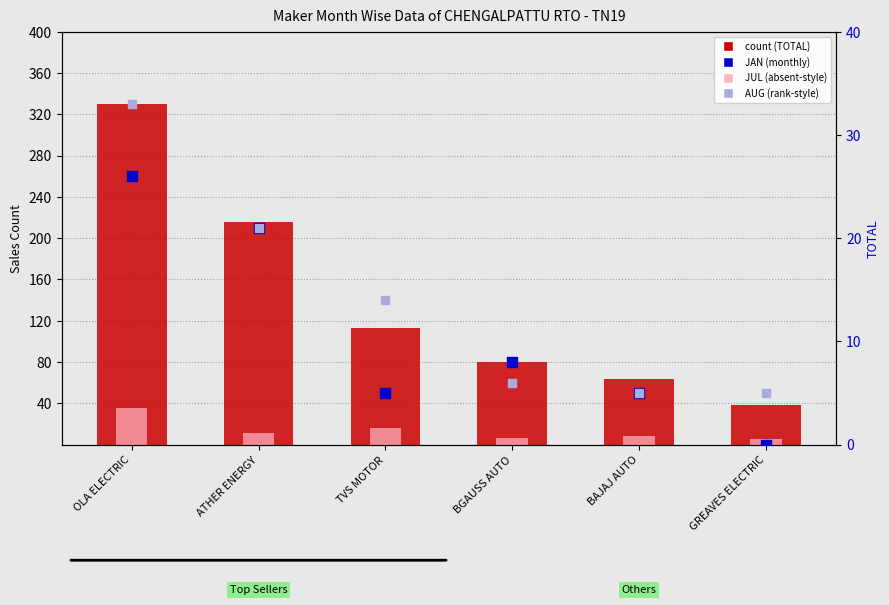

Which series reaches the minimum Y coordinate?

JAN sales